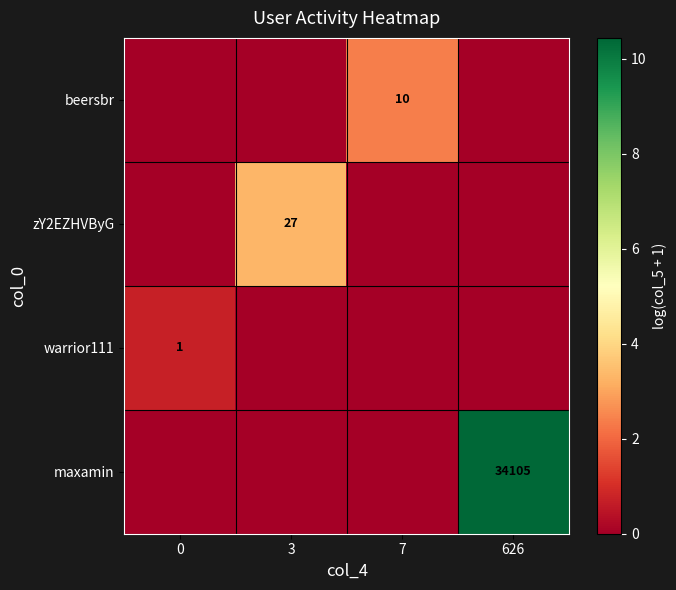

The value of beersbr at 7 is 10. True or false?

True